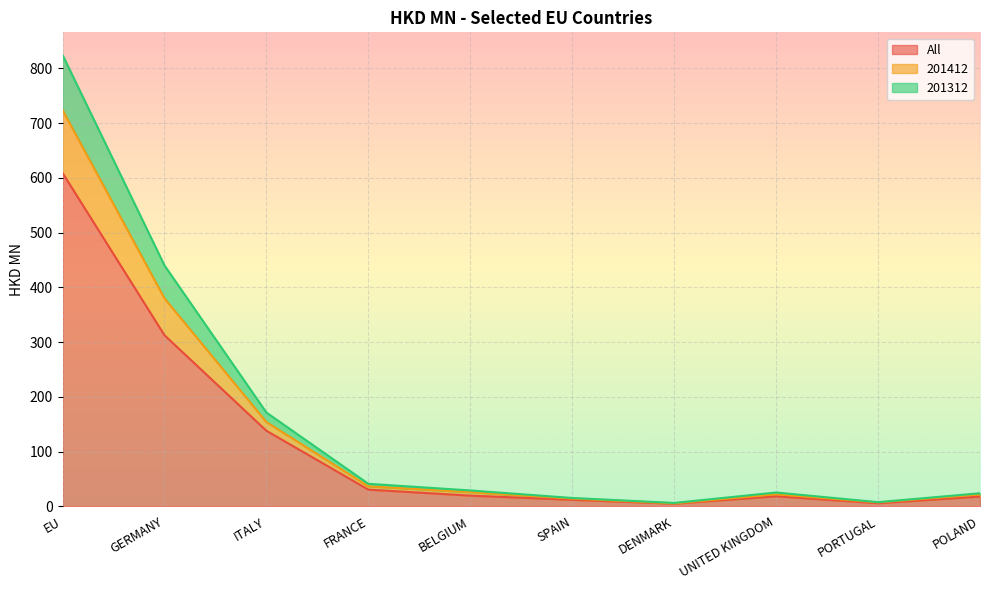

The All series shows 138.1 at ITALY. True or false?

True